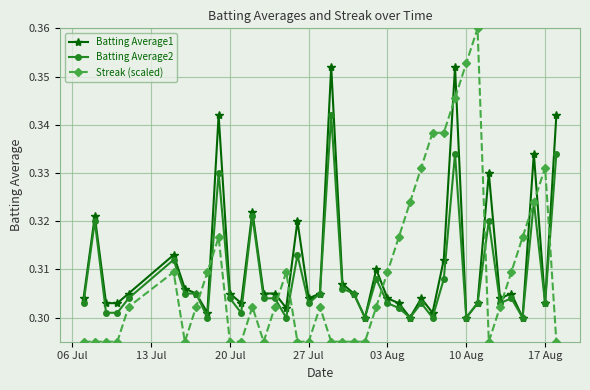

Which series has the largest range (max minus min)?

Streak (scaled)